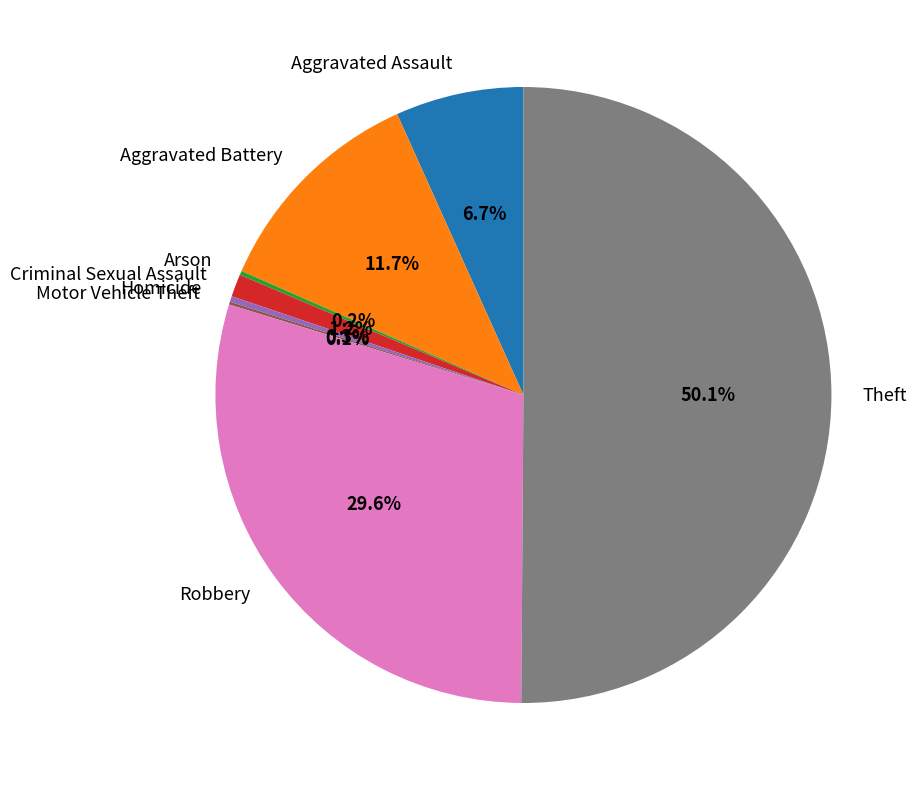

To the nearest percent, what is the combined percentage of Aggravated Battery and Homicide?

12%